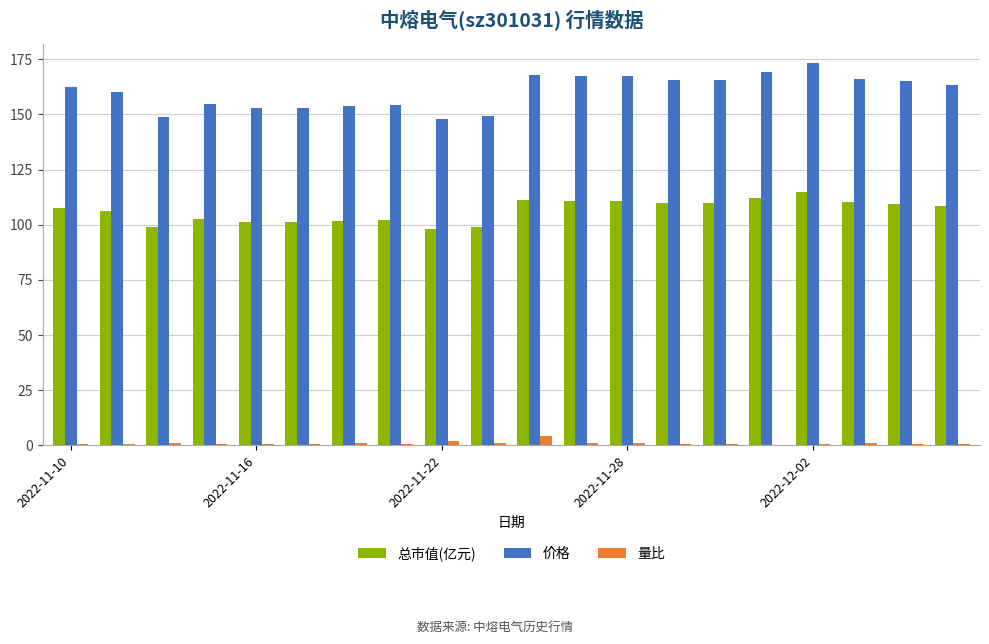

Are the bars grouped side by side (vs. stacked)?

Yes